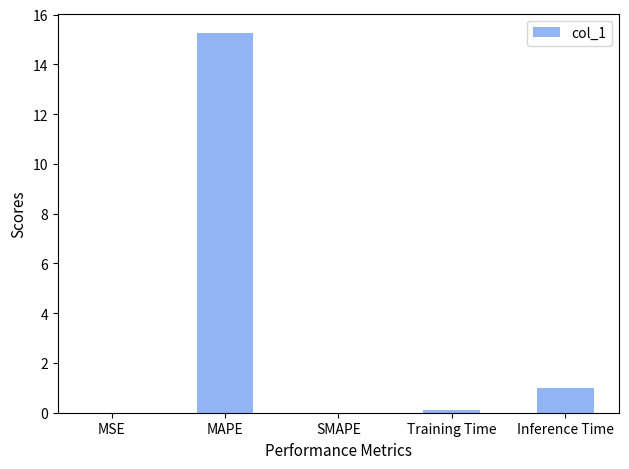

What is the maximum value shown in the chart?

15.3